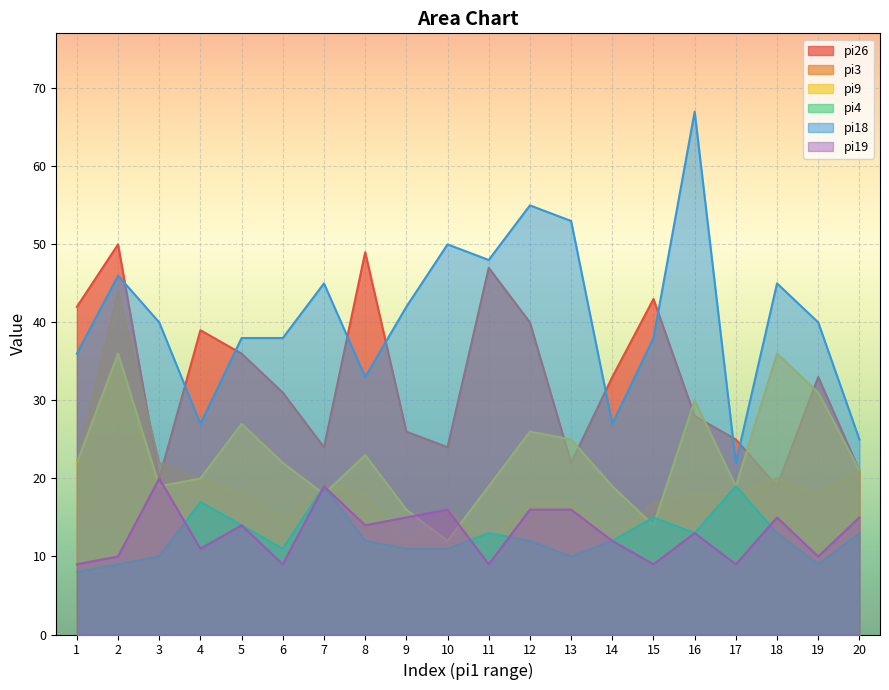

Which series has the largest total across all categories?

pi18